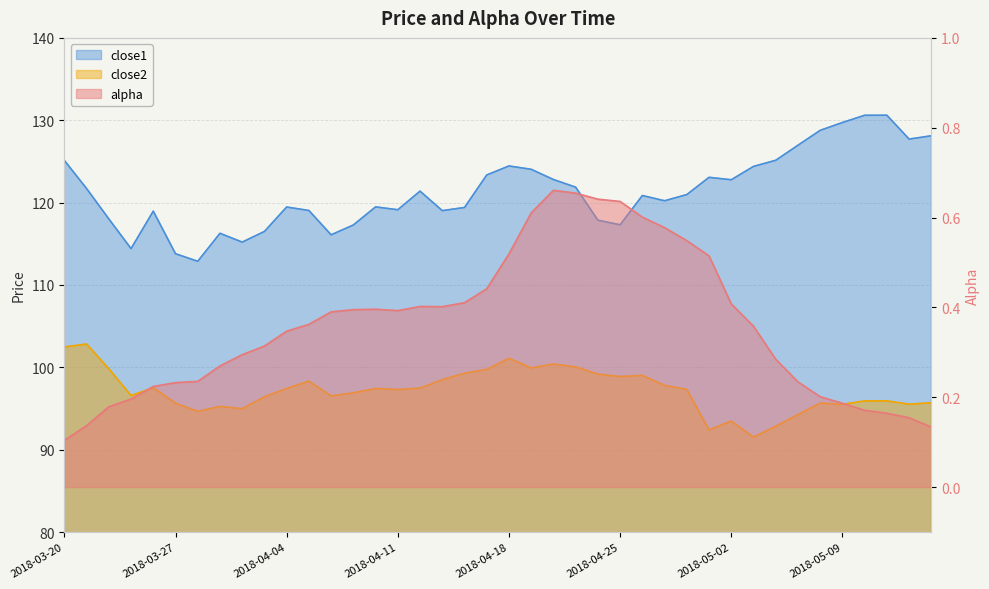

Does the chart have visible grid lines?

Yes